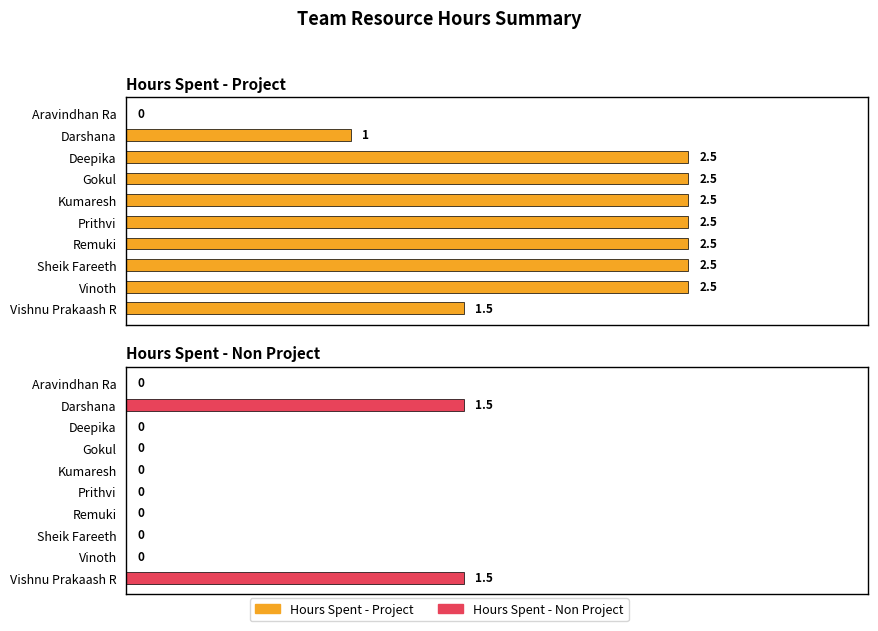

How many data points in Hours Spent - Project are above 2?

7